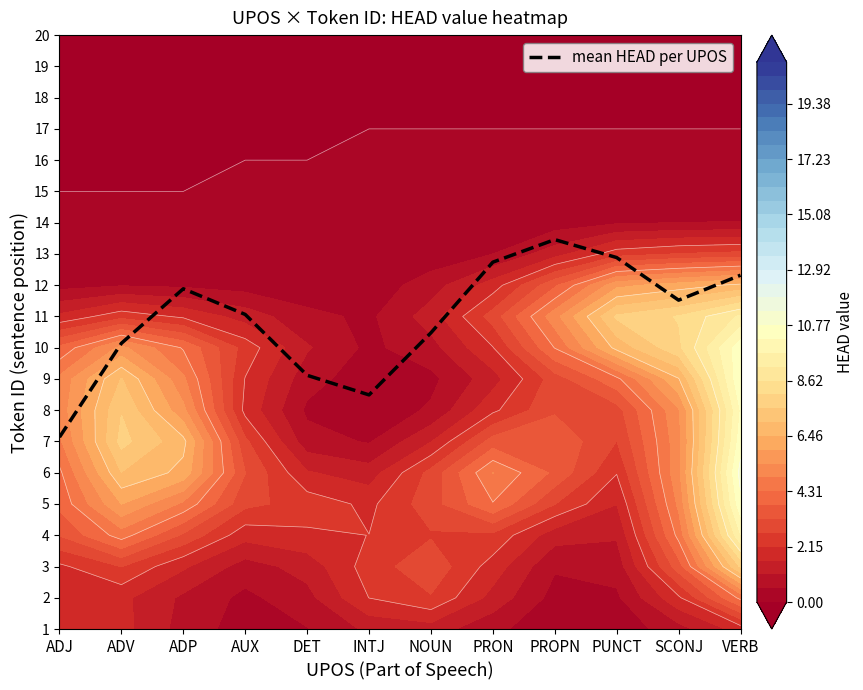

Count the number of values greater than 10.

7